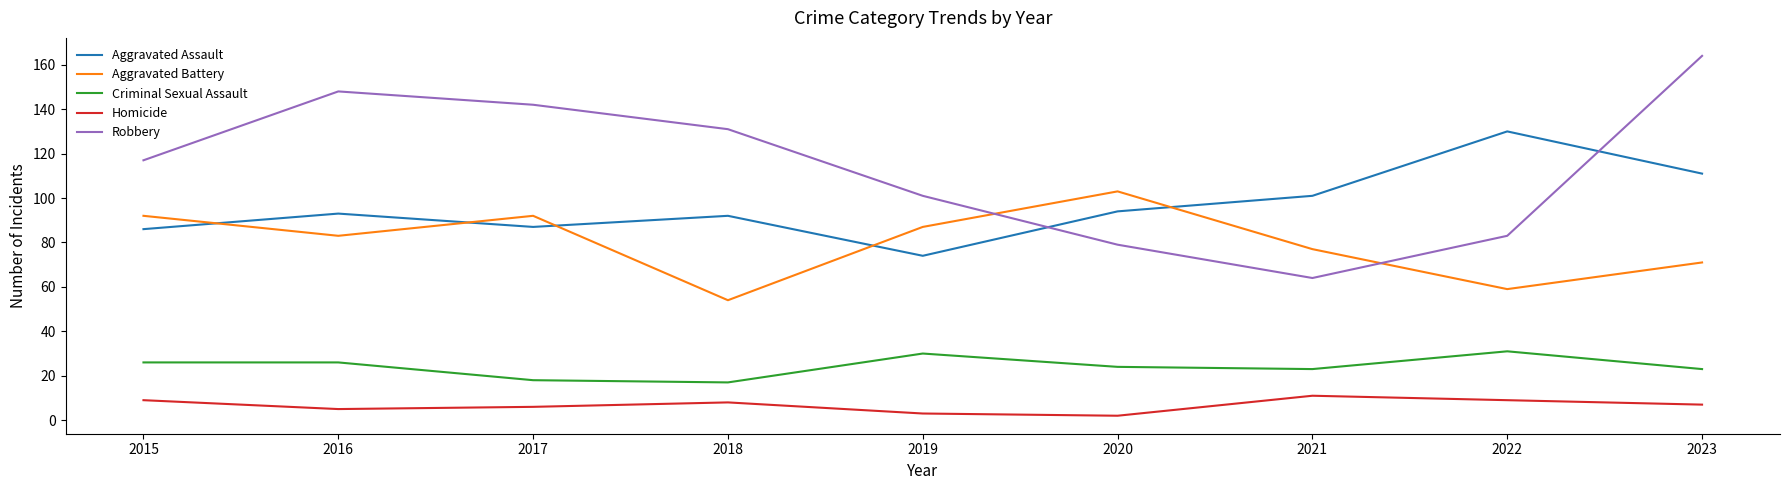

The Robbery series shows 34 at 2022. True or false?

False